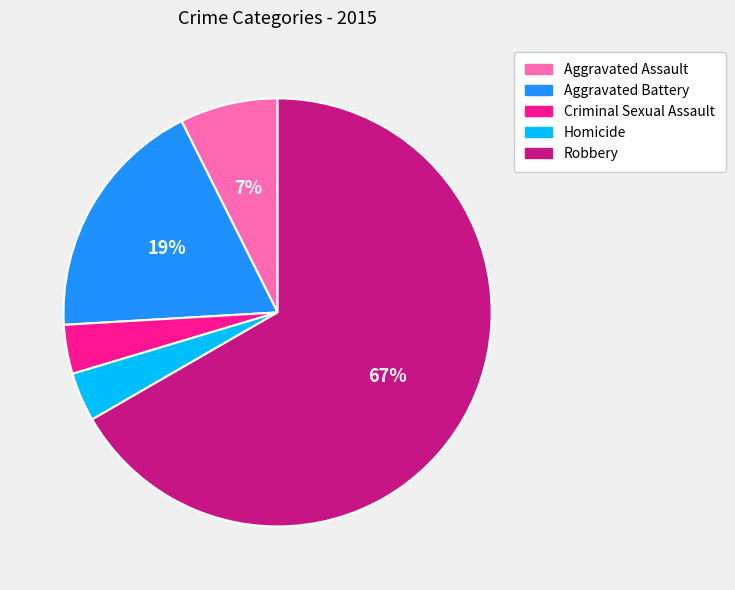

To the nearest percent, what is the difference between the Aggravated Battery and Homicide slice percentages?

15%